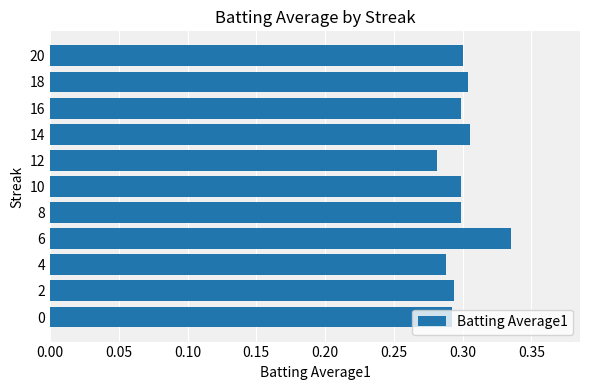

Is it true that the value at 16 is 0.3?

True